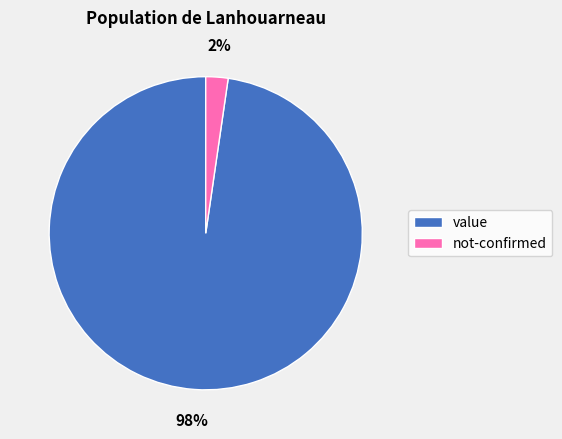

Rank the categories by value from lowest to highest.

not-confirmed, value